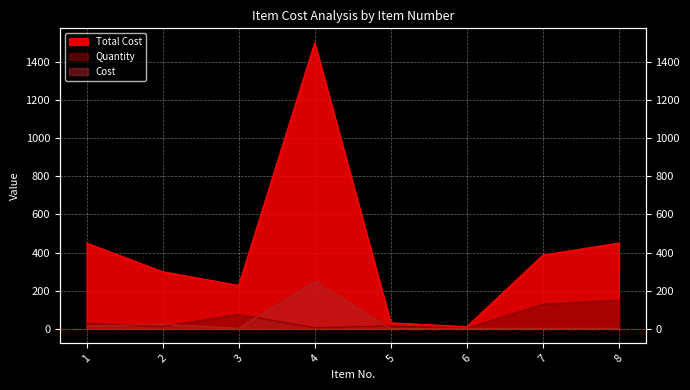

What is the difference between the highest and lowest values at 4?

1494